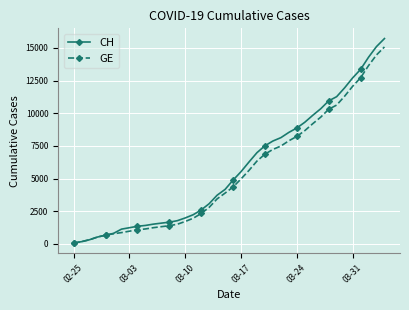

Which series has the widest spread of values?

CH